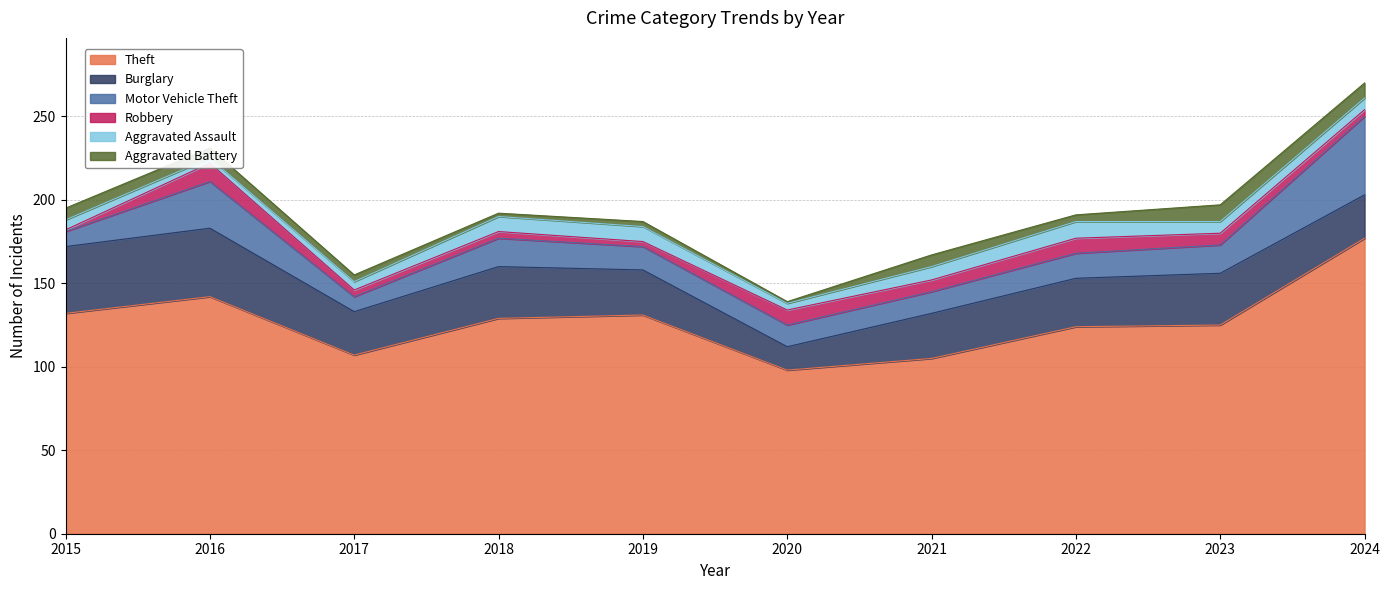

Rank the series at 2020 from lowest to highest value.

Aggravated Battery, Aggravated Assault, Robbery, Motor Vehicle Theft, Burglary, Theft